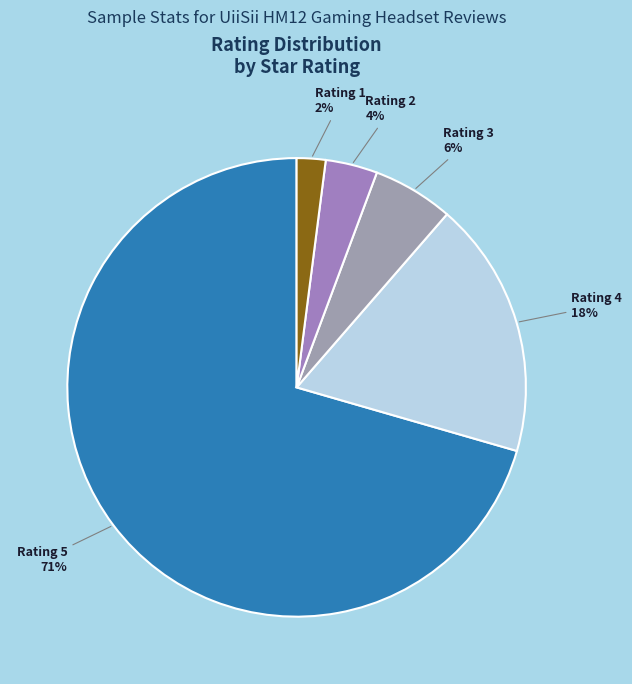

The Rating 1 slice represents 16% of the pie. True or false?

False